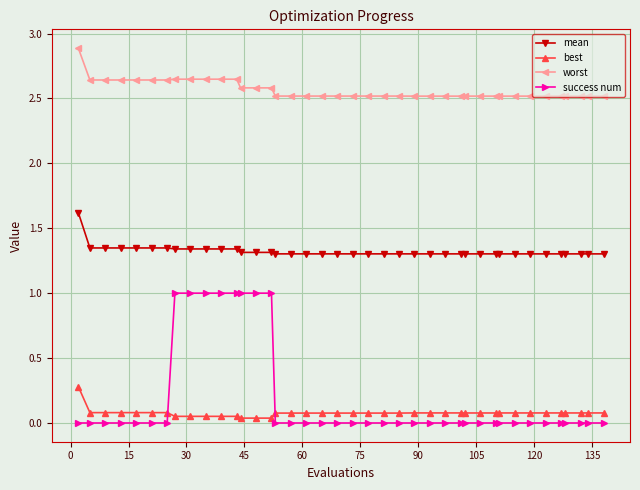

True or false: worst and success num intersect in this chart.

False